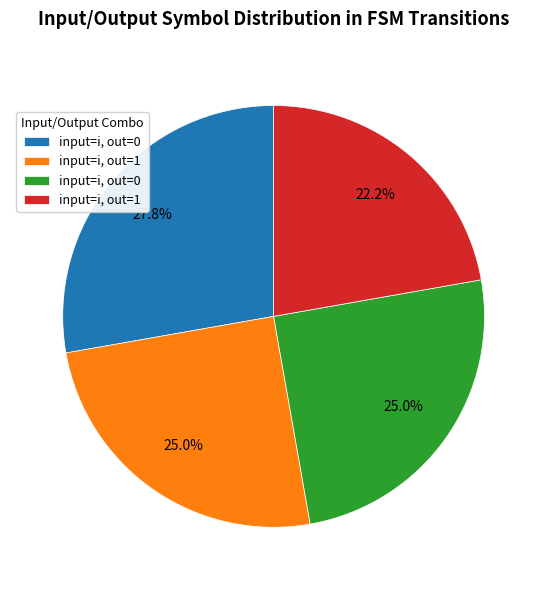

Is there any slice that represents more than half of the pie?

No